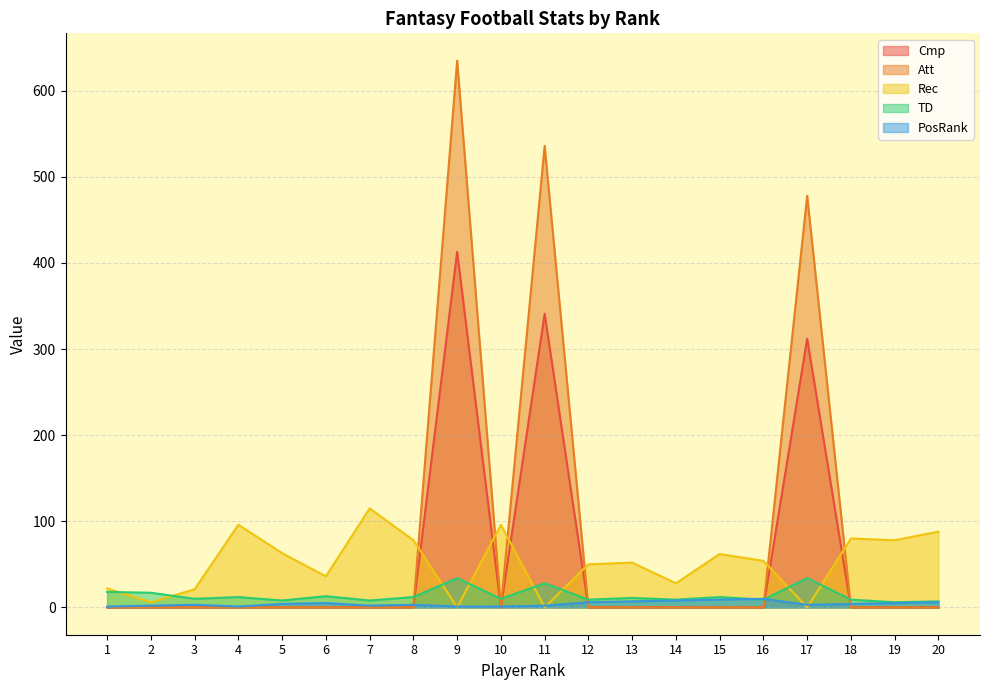

In TD, how many points are higher than both neighbors (excluding endpoints)?

7